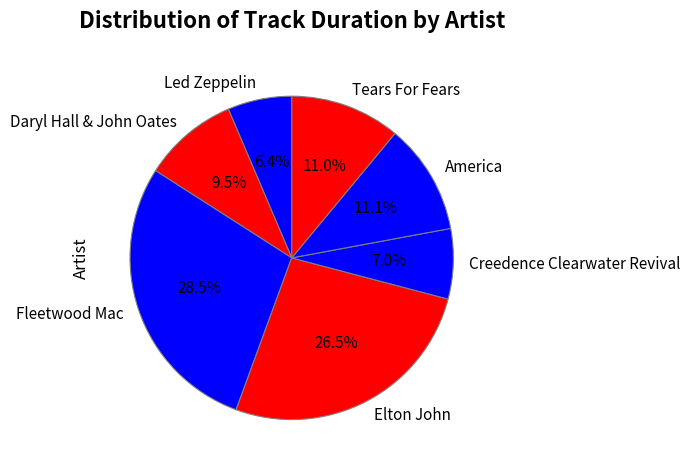

Which slice is the smallest?

Led Zeppelin